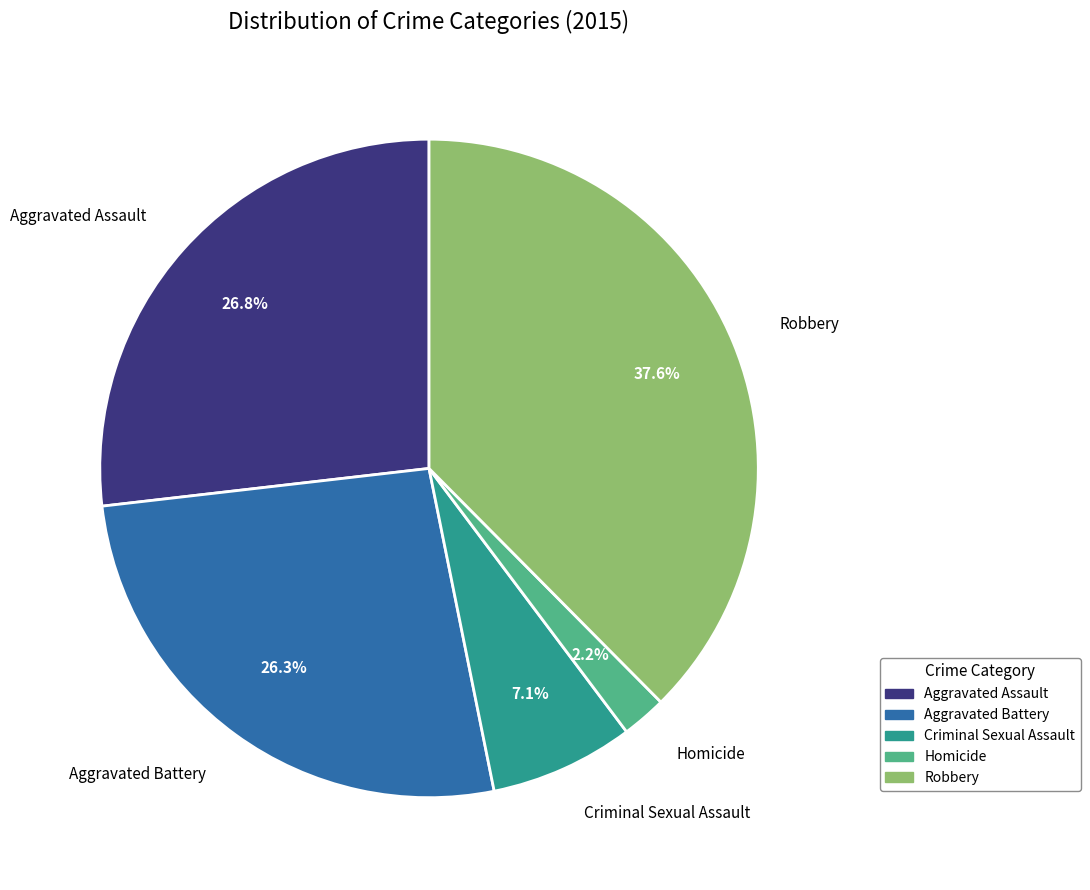

What percentage is the Robbery slice, to the nearest percent?

38%